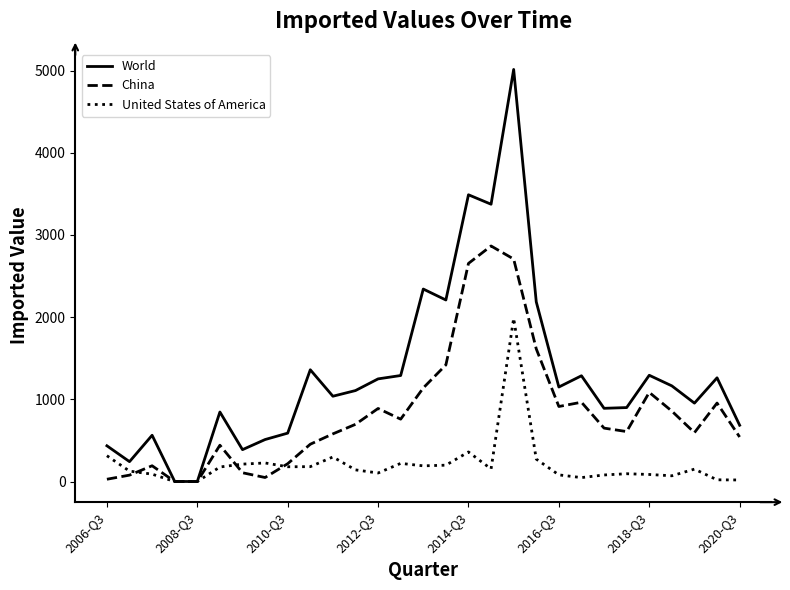

Rank the series by their maximum value, from highest to lowest.

World, China, United States of America